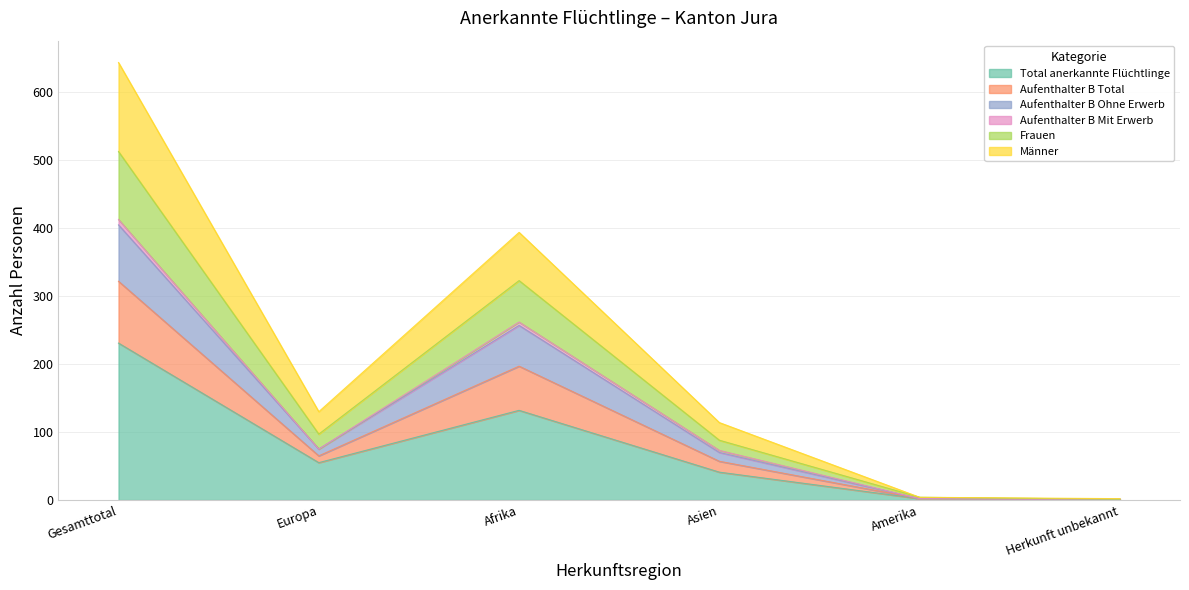

What is the value of the Männer point at the 4th from the left?

114